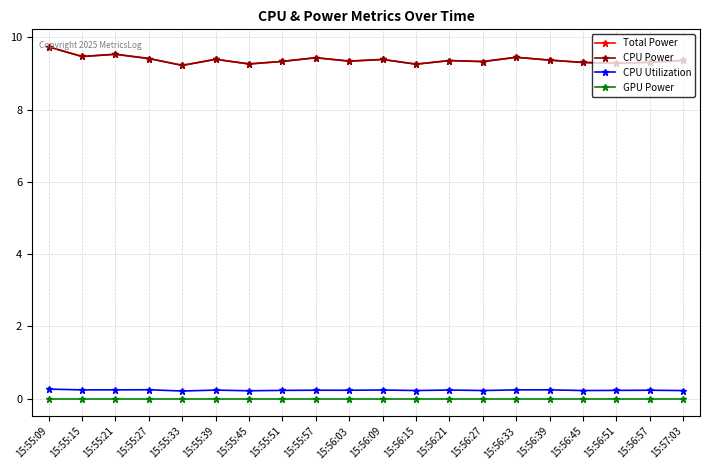

Is this an area chart (filled region under the line)?

No